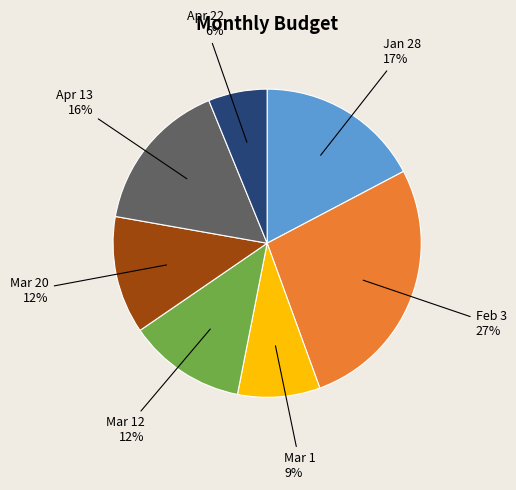

To the nearest percent, what is the difference between the largest and smallest slice percentages?

21%